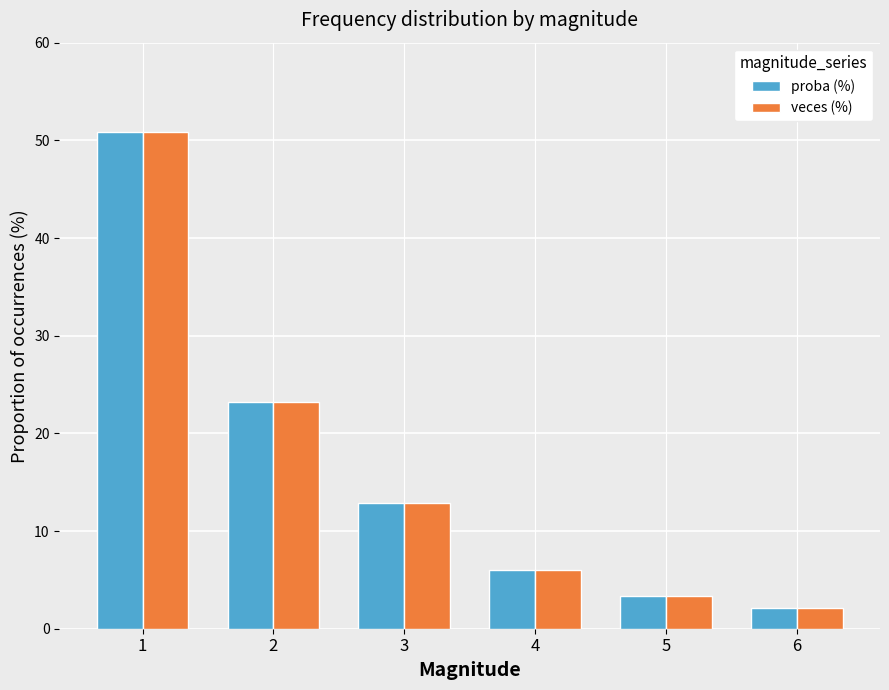

What is the sum of all proba (%) values?

98.4